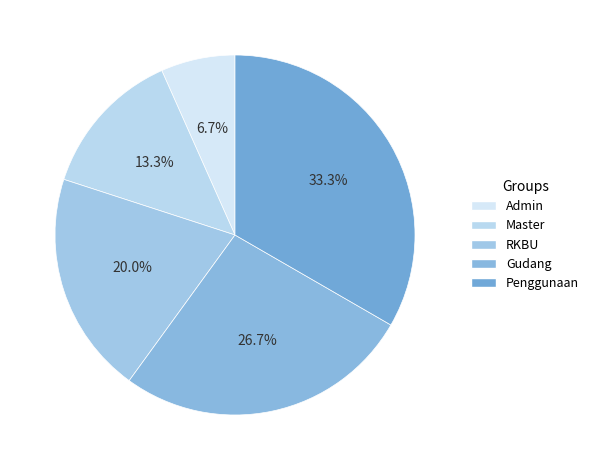

To the nearest percent, what is the difference between the Gudang and Penggunaan slice percentages?

7%